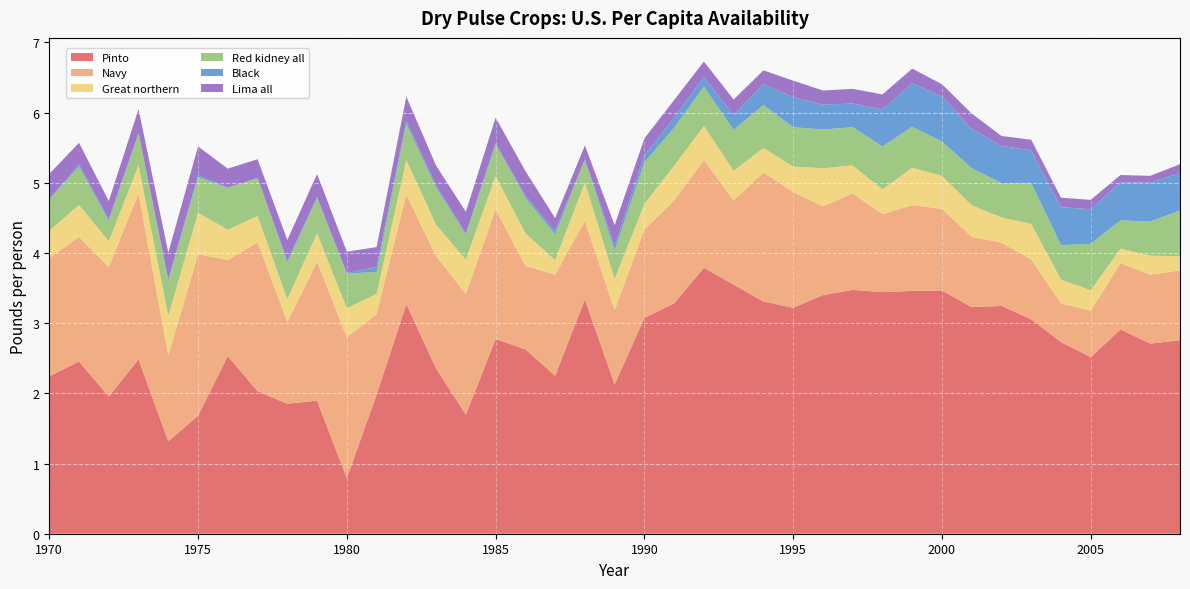

Reading right to left, transcribe all the data shown in this chart.

Pinto: 2.8	2.7	2.9	2.5	2.7	3.1	3.2	3.2	3.5	3.5	3.4	3.5	3.4	3.2	3.3	3.5	3.8	3.3	3.1	2.1	3.3	2.3	2.6	2.8	1.7	2.4	3.3	2.0	0.8	1.9	1.9	2.0	2.5	1.7	1.3	2.5	2.0	2.5	2.2
Navy: 1.0	1.0	0.9	0.7	0.6	0.9	0.9	1.0	1.2	1.2	1.1	1.4	1.3	1.6	1.8	1.2	1.5	1.5	1.3	1.1	1.1	1.4	1.2	1.9	1.7	1.6	1.6	1.1	2.0	2.0	1.2	2.1	1.4	2.3	1.2	2.4	1.8	1.8	1.7
Great northern: 0.2	0.3	0.2	0.3	0.3	0.5	0.4	0.4	0.5	0.5	0.4	0.4	0.5	0.4	0.4	0.4	0.5	0.5	0.4	0.4	0.5	0.2	0.5	0.5	0.5	0.4	0.5	0.3	0.4	0.4	0.3	0.4	0.4	0.6	0.6	0.4	0.4	0.5	0.4
Red kidney all: 0.7	0.5	0.4	0.7	0.5	0.6	0.5	0.5	0.5	0.6	0.6	0.5	0.6	0.6	0.6	0.6	0.6	0.5	0.6	0.4	0.3	0.4	0.5	0.5	0.4	0.5	0.5	0.3	0.5	0.5	0.5	0.5	0.6	0.5	0.5	0.4	0.3	0.5	0.4
Black: 0.5	0.6	0.5	0.5	0.5	0.5	0.5	0.6	0.6	0.6	0.5	0.3	0.4	0.4	0.3	0.2	0.1	0.1	0.1	0.1	0.0	0.0	0.0	0.0	0.0	0.0	0.0	0.1	0.0	0.0	0.0	0.0	0.0	0.0	0.0	0.0	0.0	0.0	0.0
Lima all: 0.1	0.1	0.1	0.1	0.1	0.2	0.1	0.2	0.2	0.2	0.2	0.2	0.2	0.2	0.2	0.2	0.2	0.2	0.2	0.3	0.2	0.2	0.3	0.4	0.3	0.3	0.3	0.3	0.3	0.3	0.3	0.3	0.3	0.4	0.4	0.3	0.3	0.3	0.4